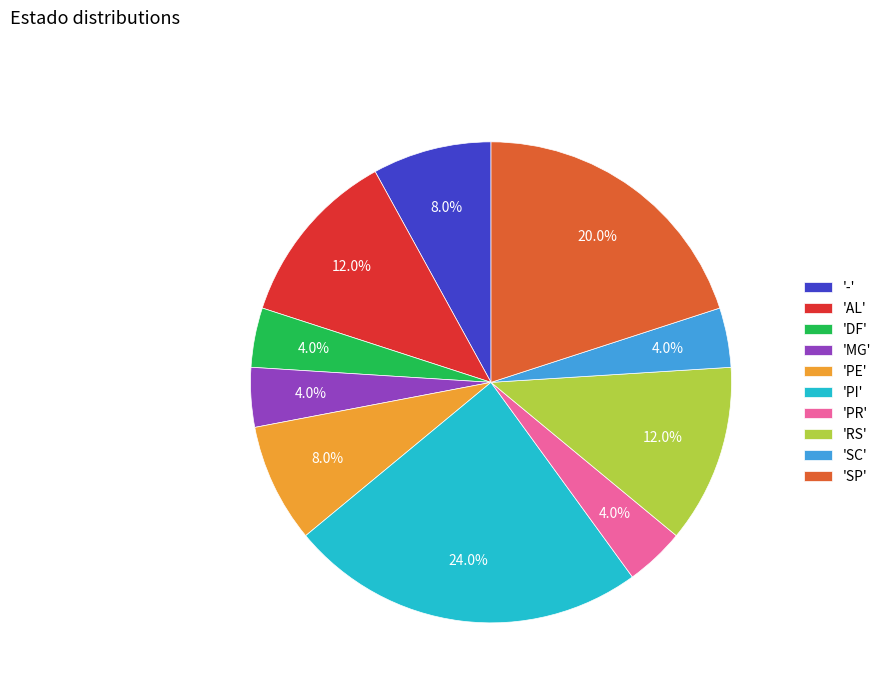

Does any single category account for the majority?

No